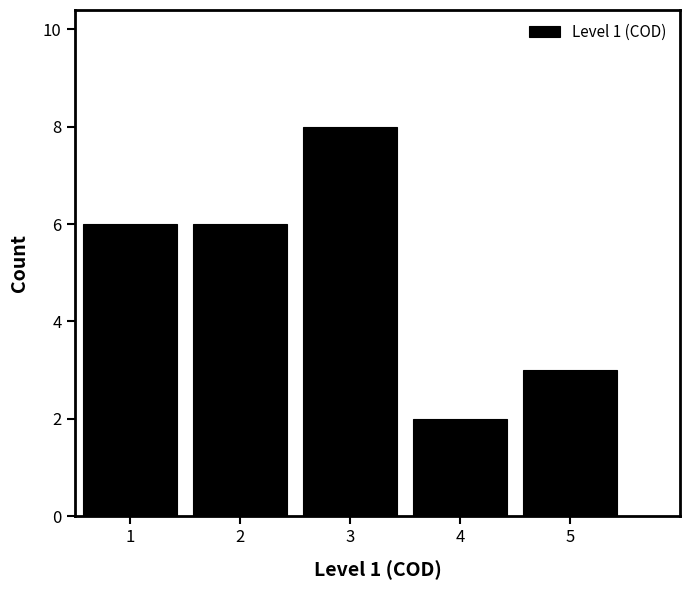

Reading right to left, transcribe all the data shown in this chart.

3	2	8	6	6